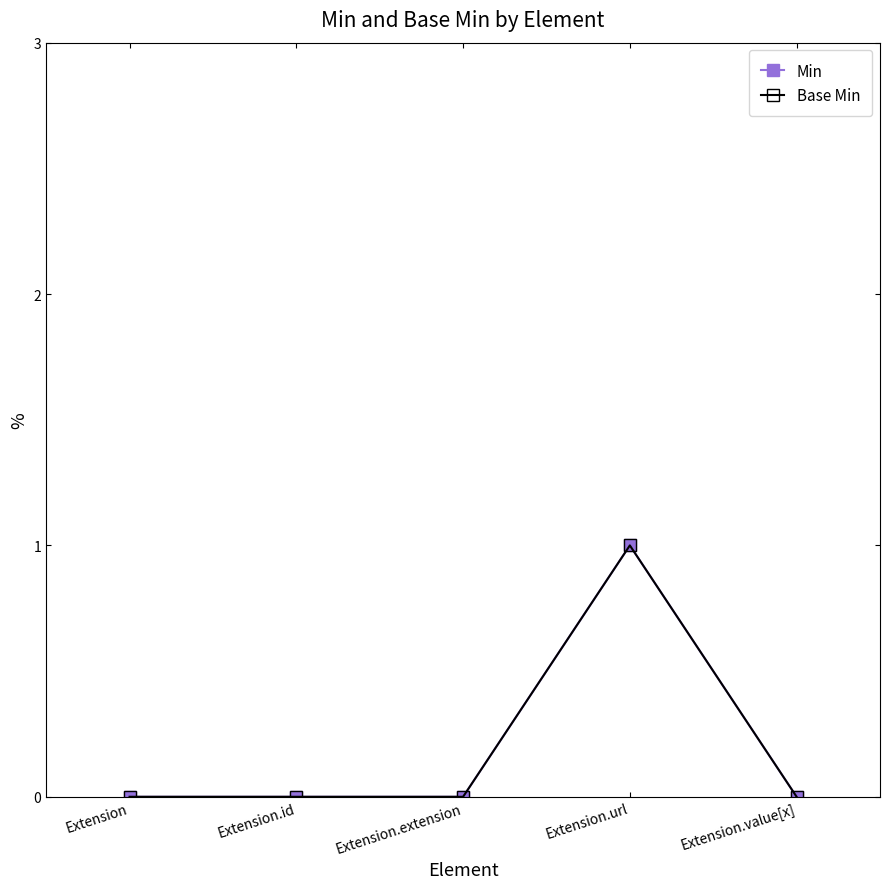

The value of Min at Extension.url is 1. True or false?

True